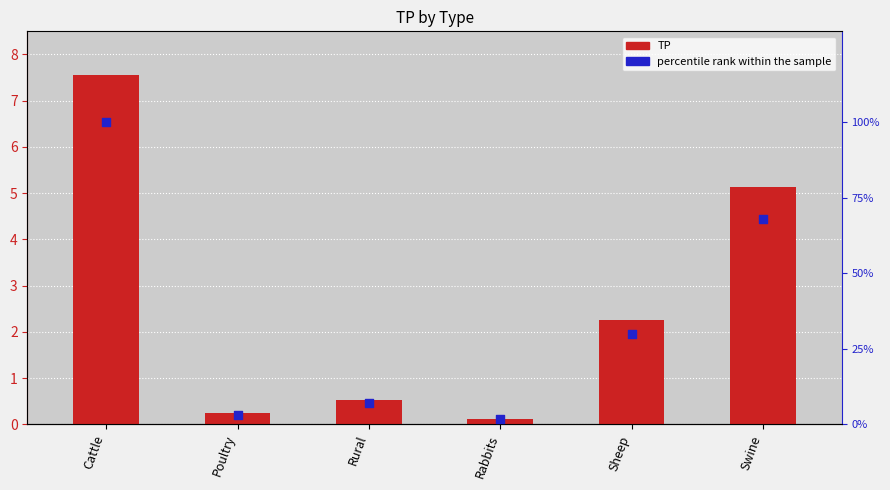

At which category is the sum across all series the highest?

Cattle